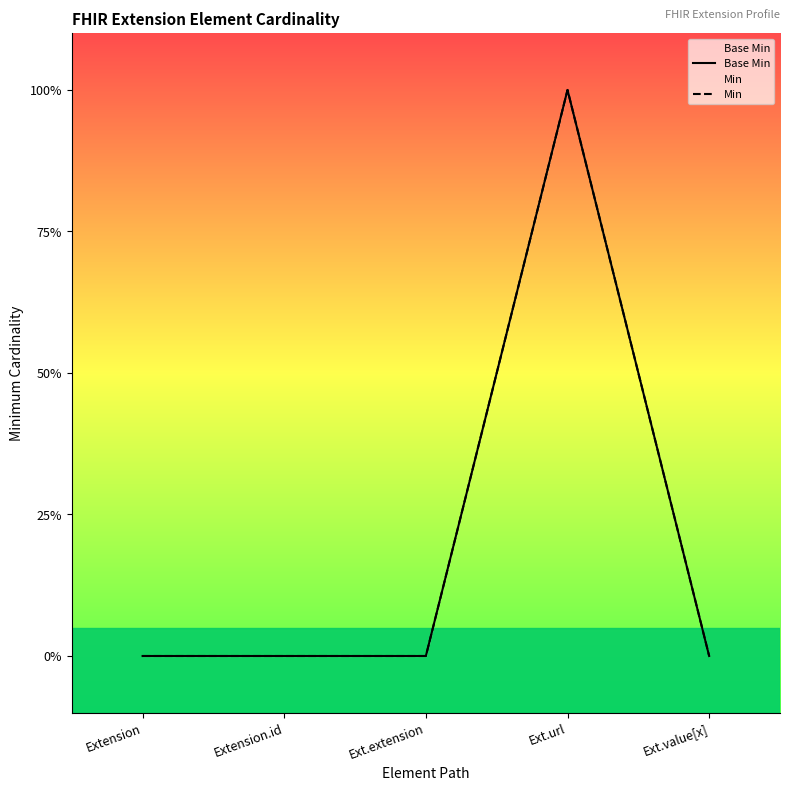

Reading left to right, transcribe all the data shown in this chart.

Base Min: Extension=0	Extension.id=0	Ext.extension=0	Ext.url=1	Ext.value[x]=0
Min: Extension=0	Extension.id=0	Ext.extension=0	Ext.url=1	Ext.value[x]=0